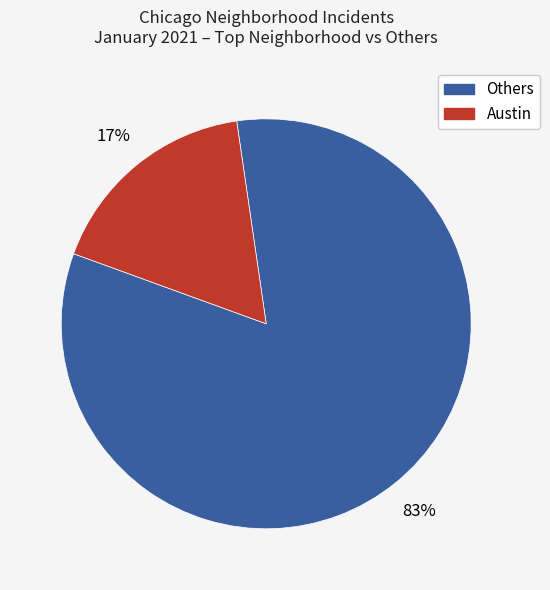

To the nearest percent, what is the average slice percentage?

50%